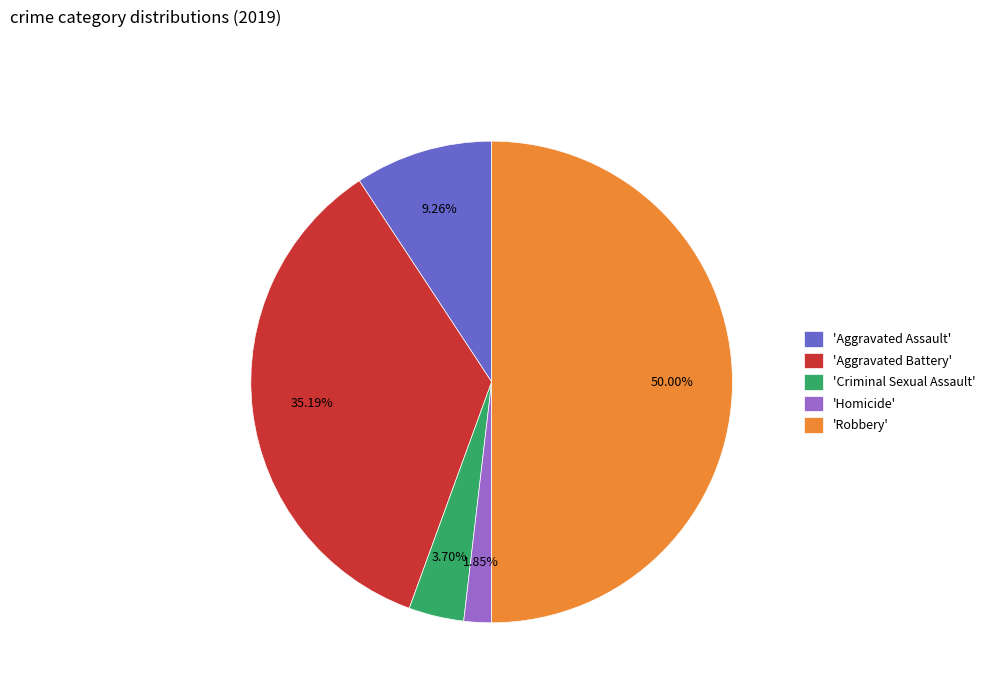

Is the sum of 'Aggravated Assault' and 'Aggravated Battery' greater than half?

No